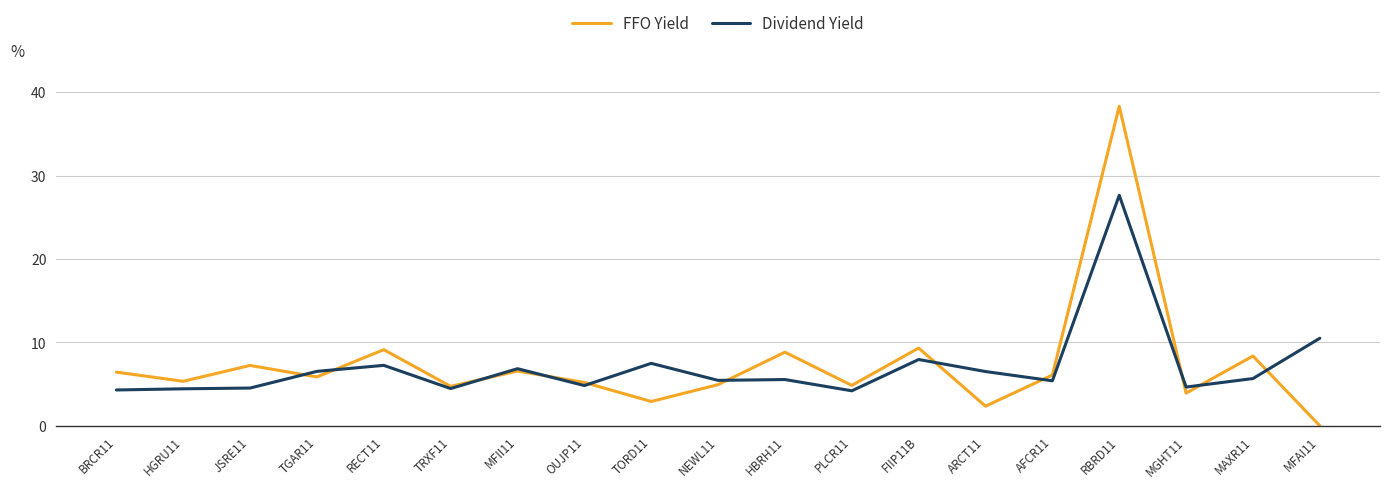

What is the difference between the highest and lowest values at RBRD11?

10.7